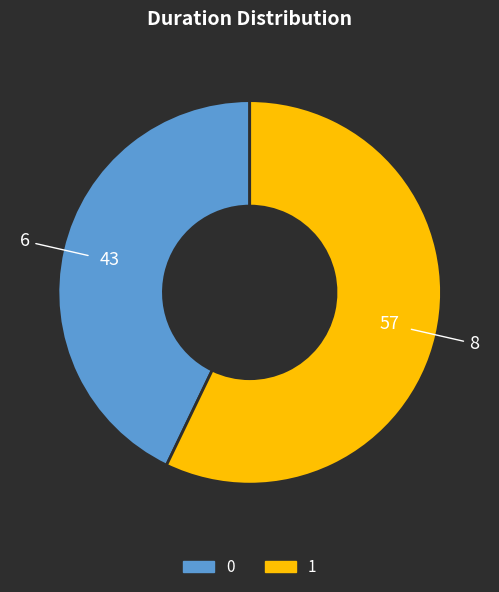

The 1 slice represents 57% of the pie. True or false?

True